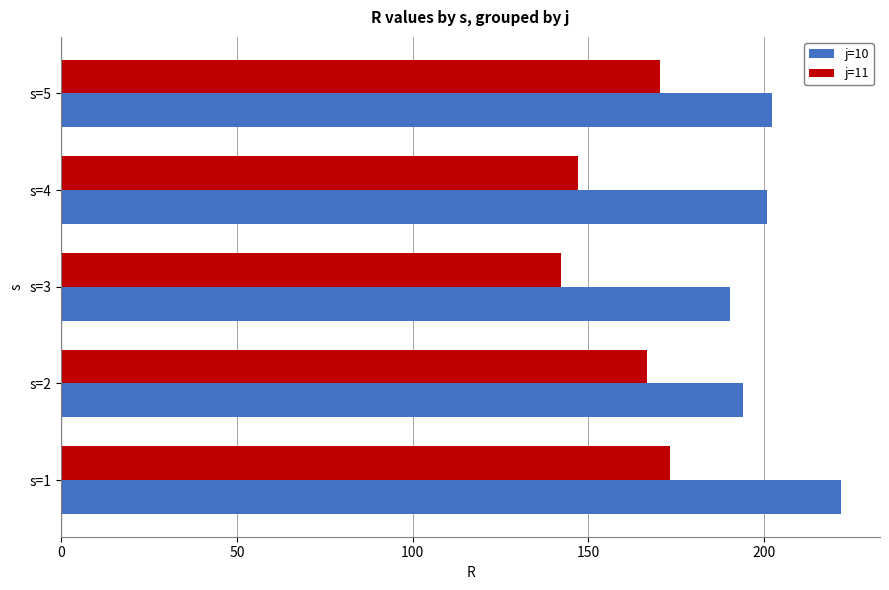

The value of j=10 at s=1 is 221.9. True or false?

True